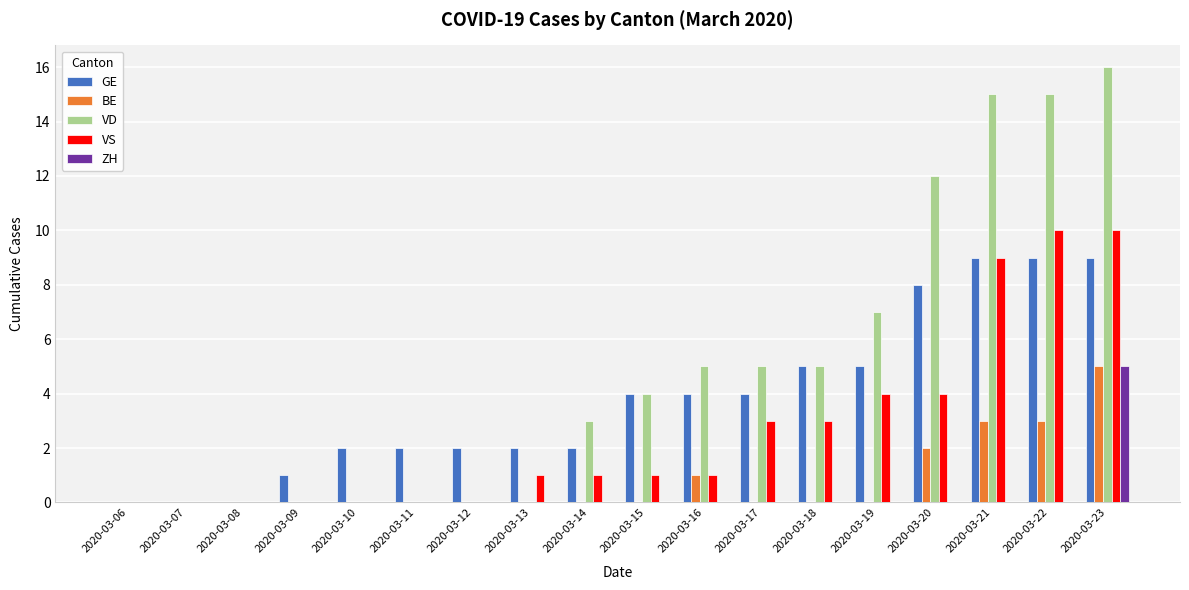

Count the number of data series in this chart.

5